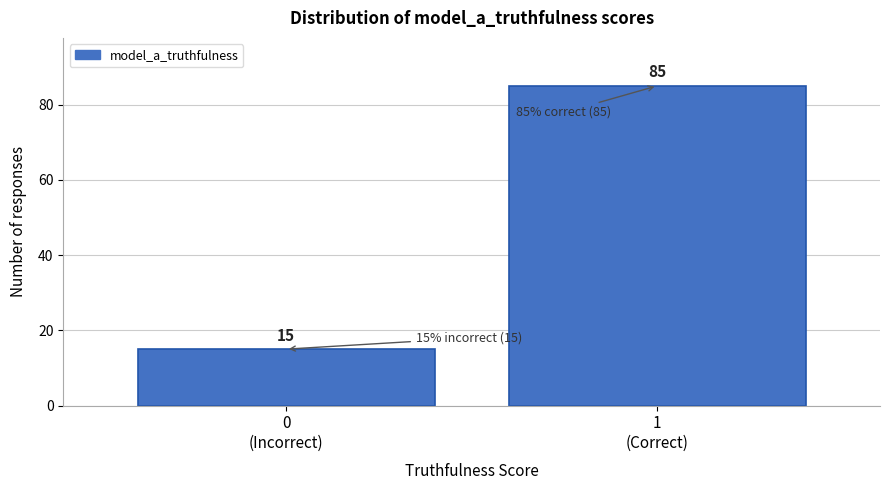

Reading left to right, list all the values displayed in this chart.

15	85